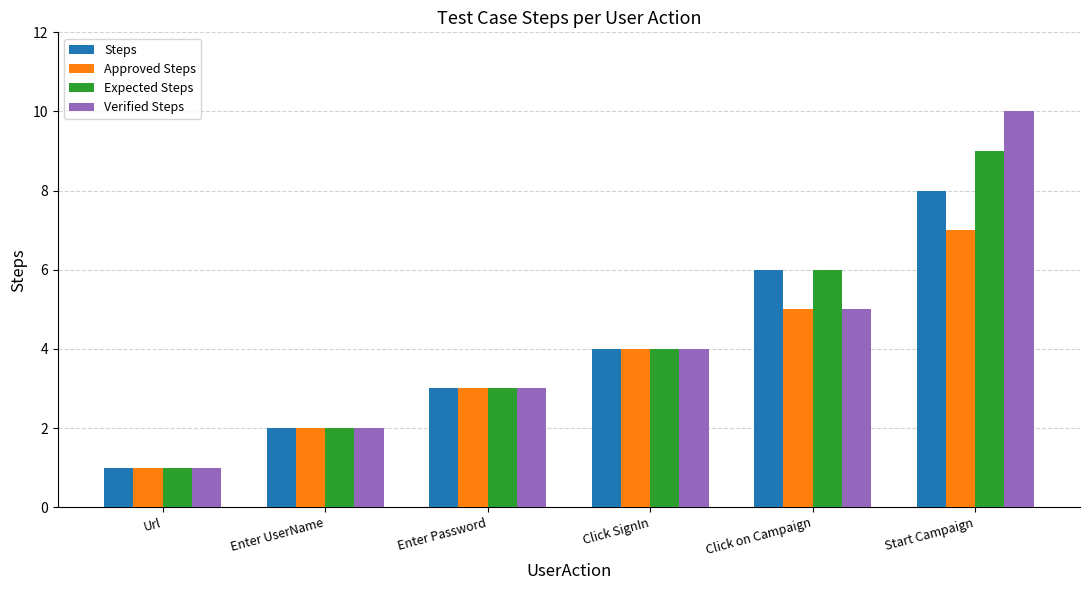

The Approved Steps series shows 9 at Click on Campaign. True or false?

False